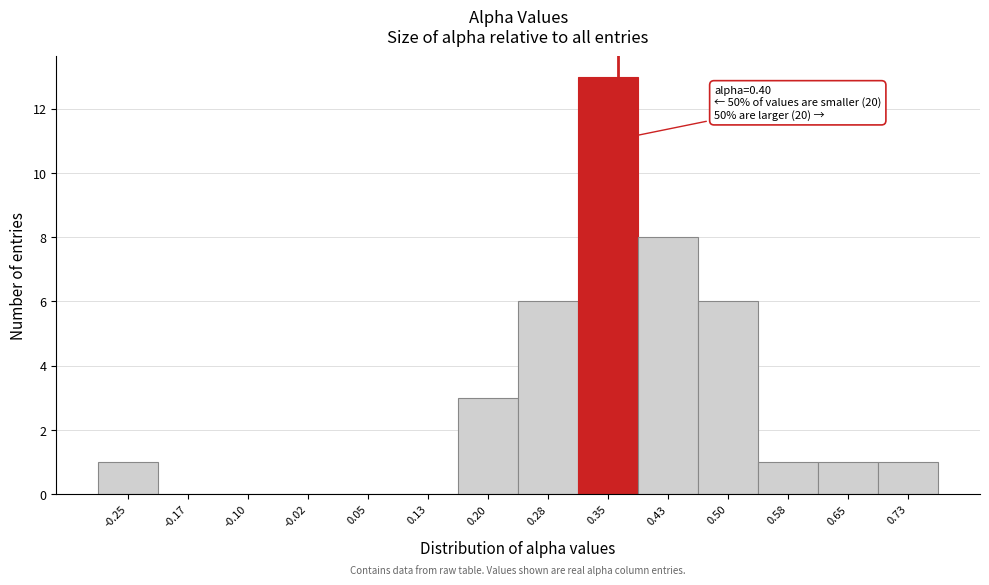

Reading left to right, what are all the values shown in this chart?

-0.25=1	-0.17=0	-0.10=0	-0.02=0	0.05=0	0.13=0	0.20=3	0.28=6	0.35=13	0.43=8	0.50=6	0.58=1	0.65=1	0.73=1